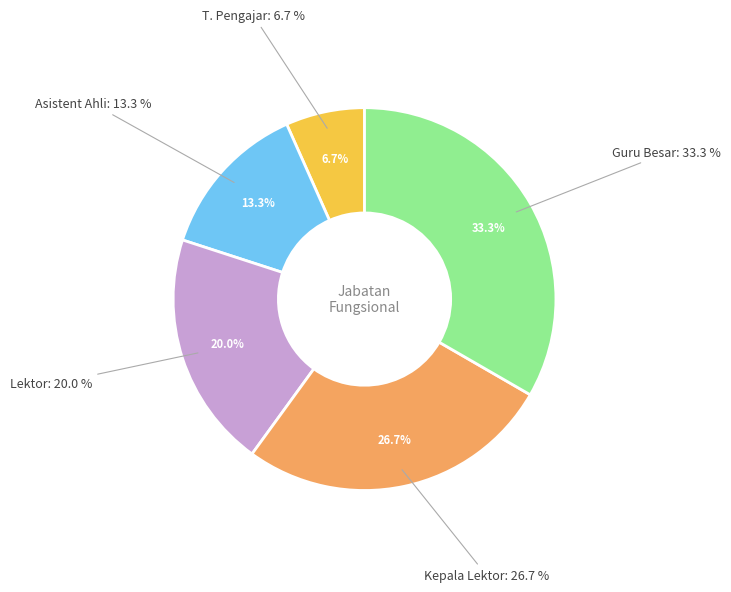

Does Asistent Ahli represent more than half of the total?

No